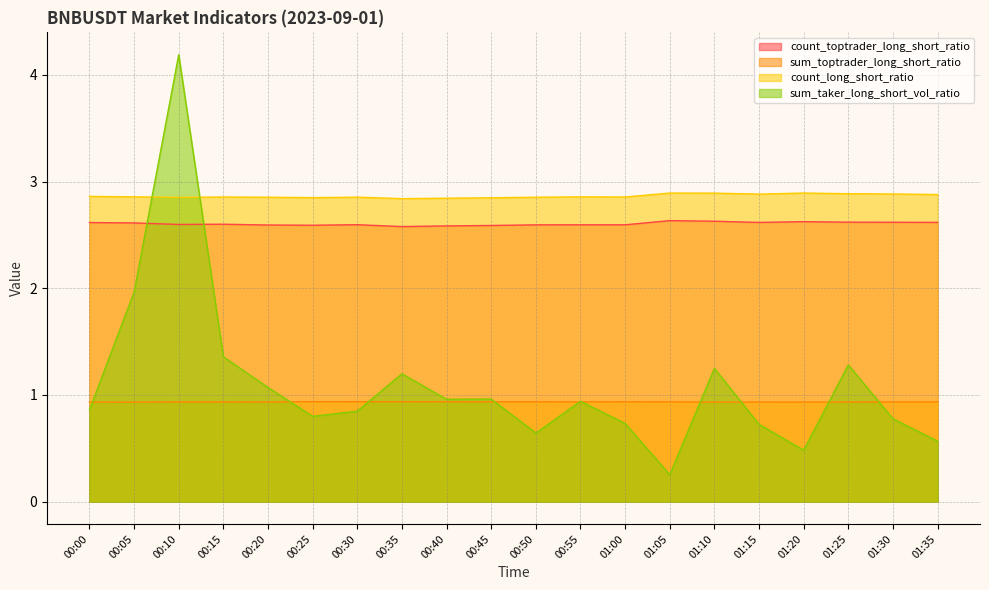

How many sum_toptrader_long_short_ratio values are between 0 and 1?

20